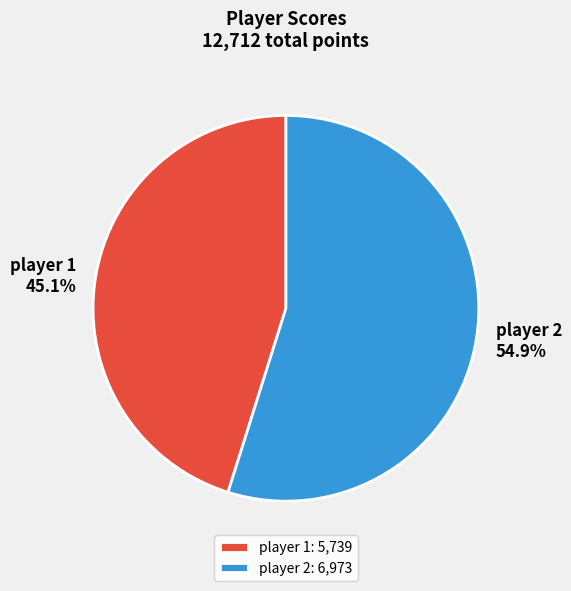

To the nearest percent, what percentage of the pie is player 1?

45%